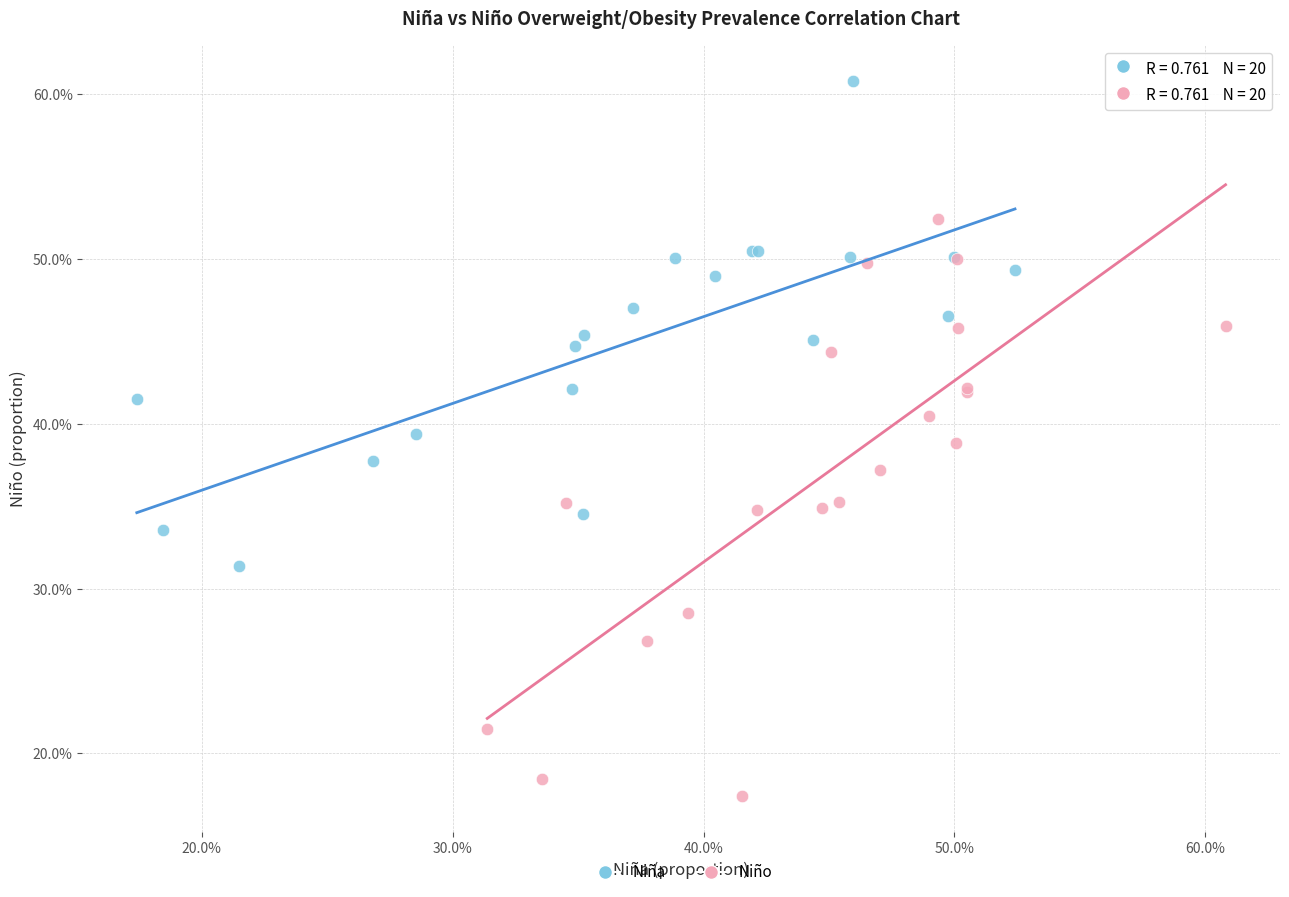

Which series contains the highest Y value?

Niña